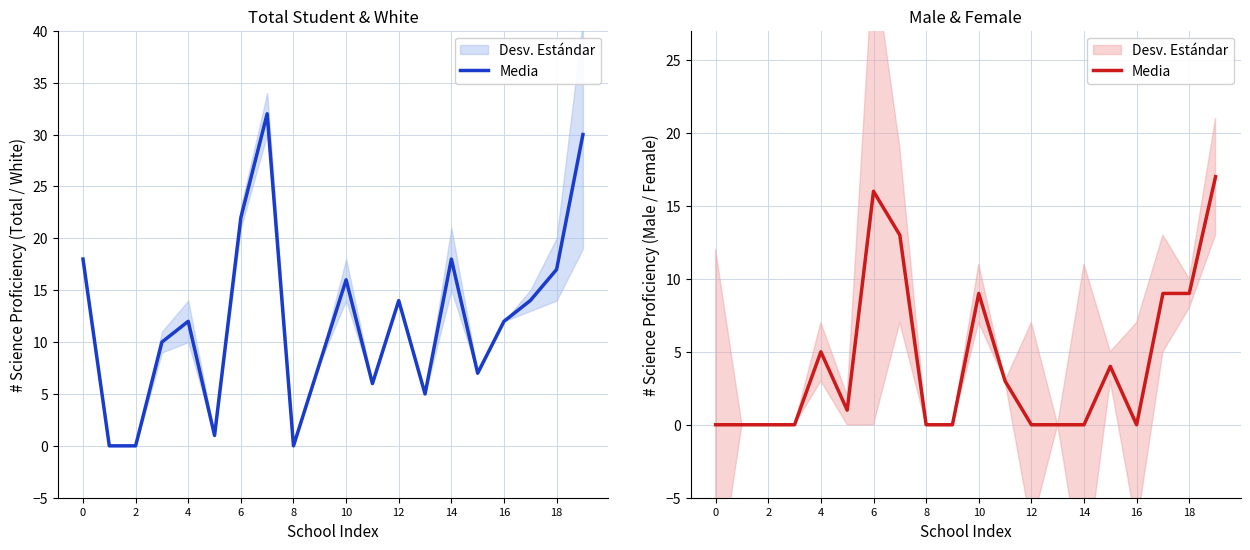

How many positive values are there?

10